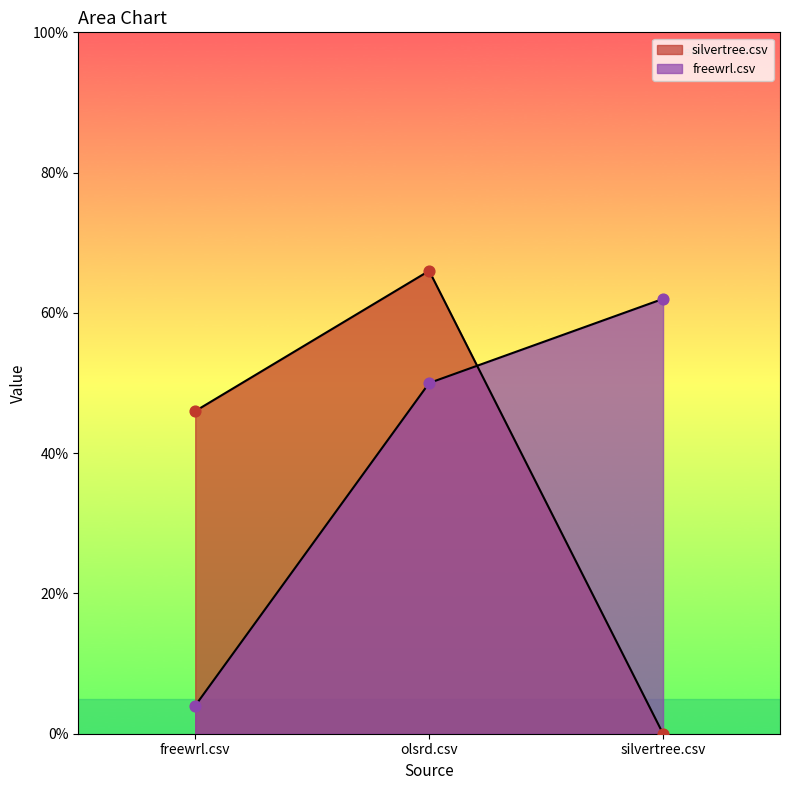

Which series contains the lowest Y value?

silvertree.csv